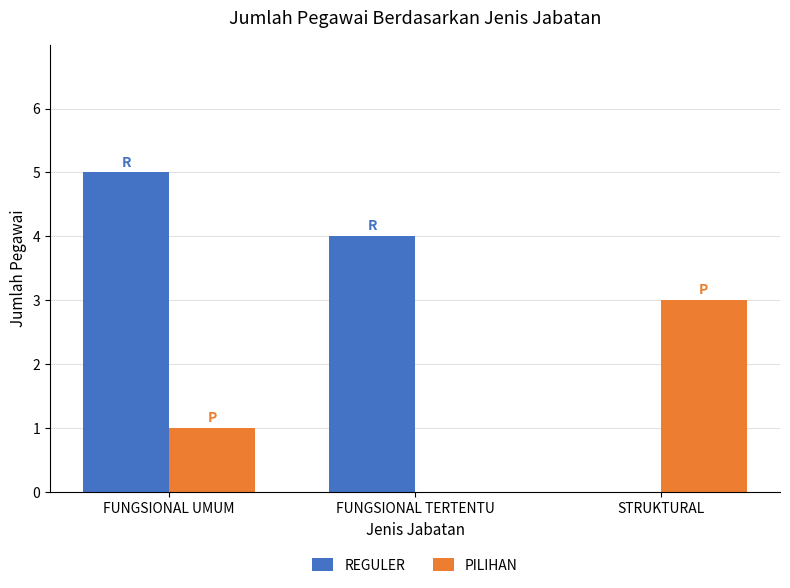

The REGULER series shows 2 at FUNGSIONAL UMUM. True or false?

False